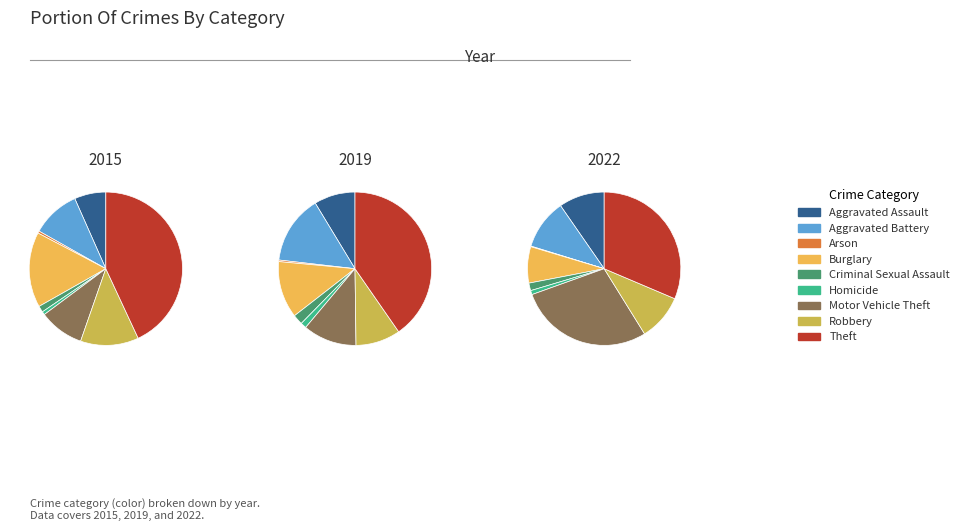

What percentage is NOT represented by Aggravated Assault?

93.4%